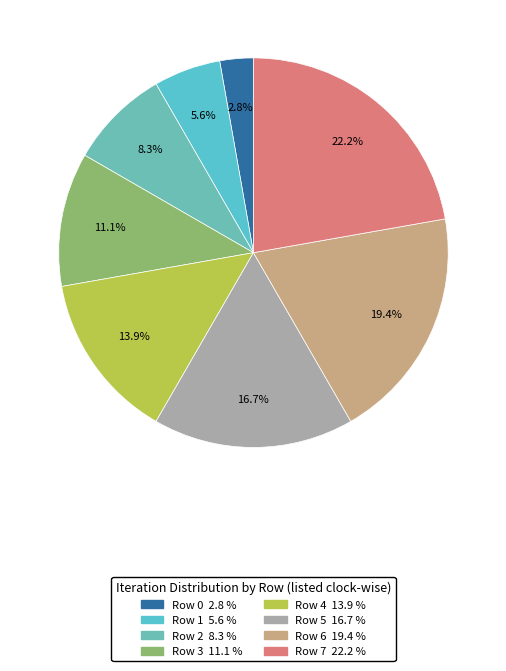

To the nearest percent, what portion does Row 6 represent?

19%